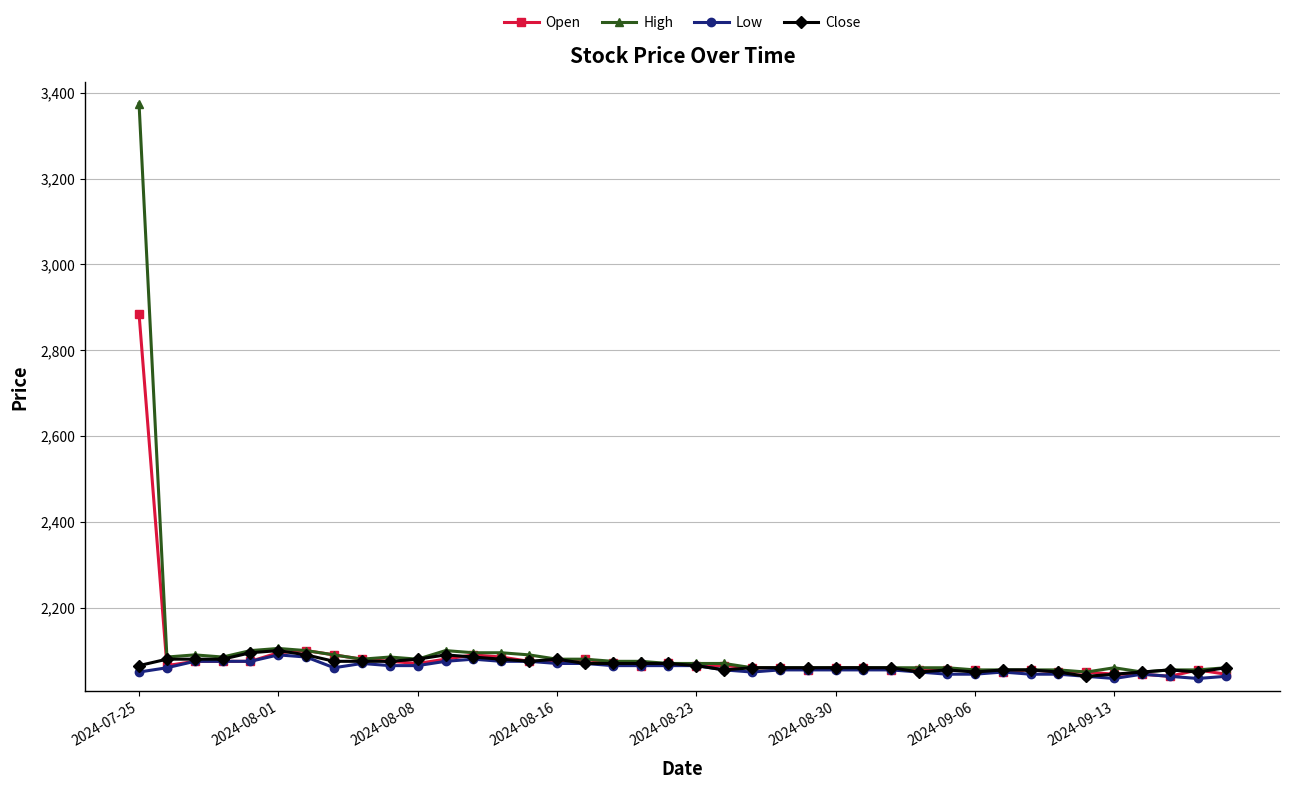

What is the minimum value shown in the chart?

2035